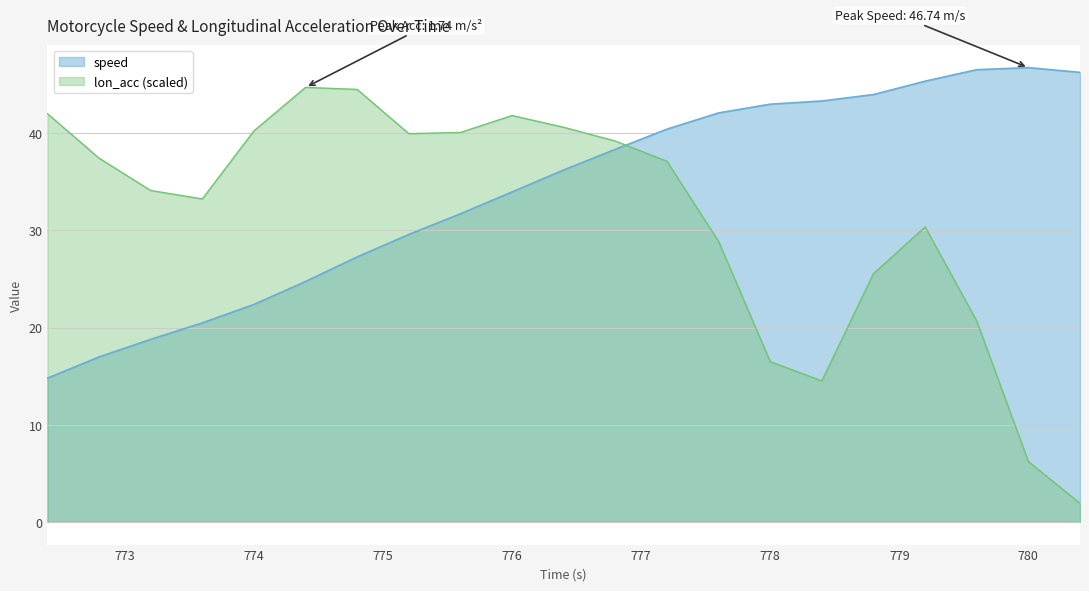

What position from the right is 777.6?

8